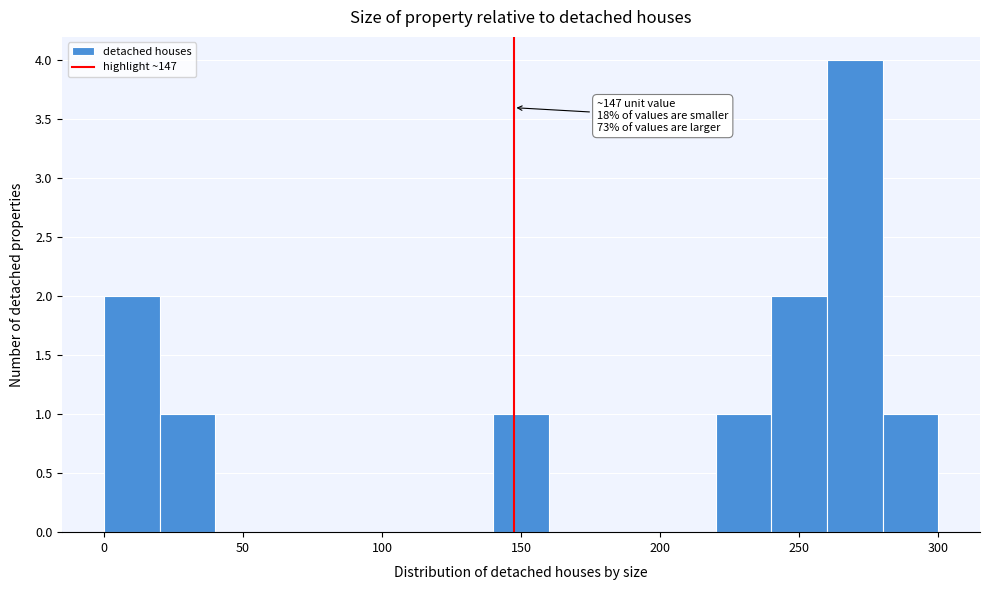

Over which range of the x-axis is the bar tallest?

260 to 280